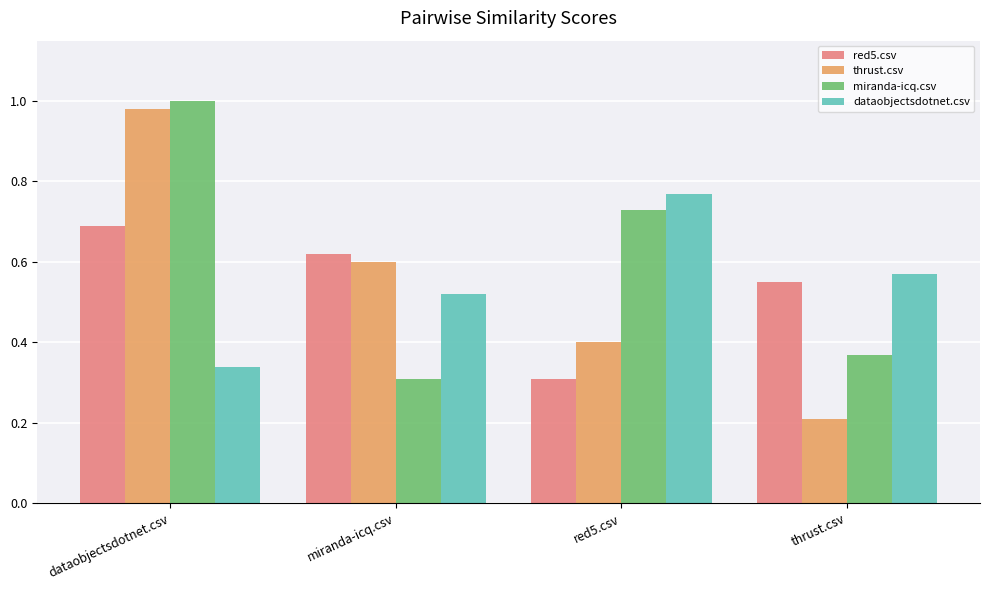

Which series changed the most between dataobjectsdotnet.csv and miranda-icq.csv?

miranda-icq.csv